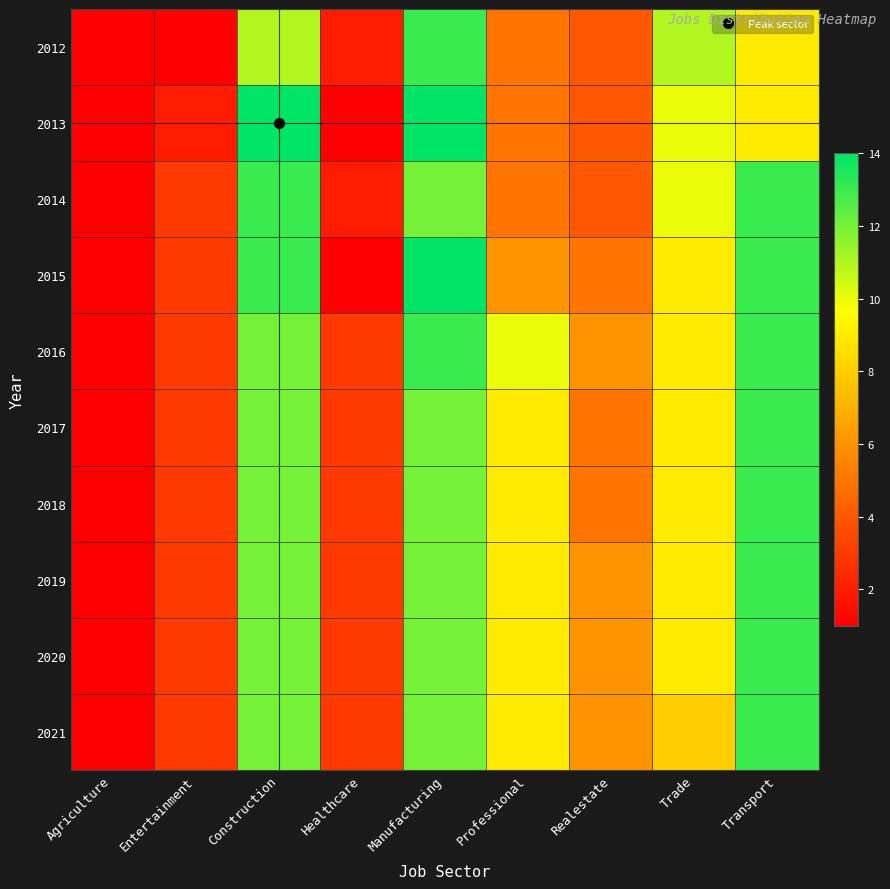

Which label corresponds to the largest value in the chart?

Construction